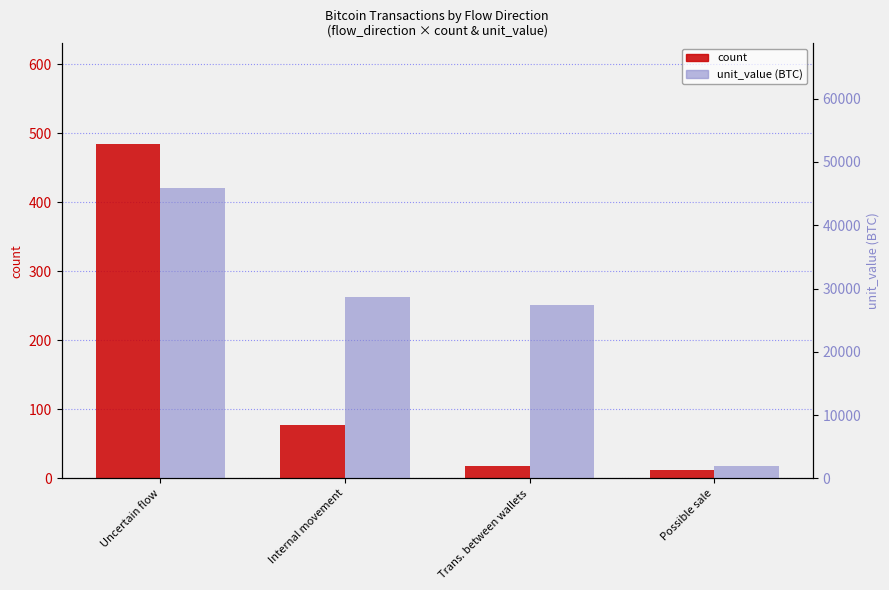

How many data points in unit_value (BTC) are above 28612?

2